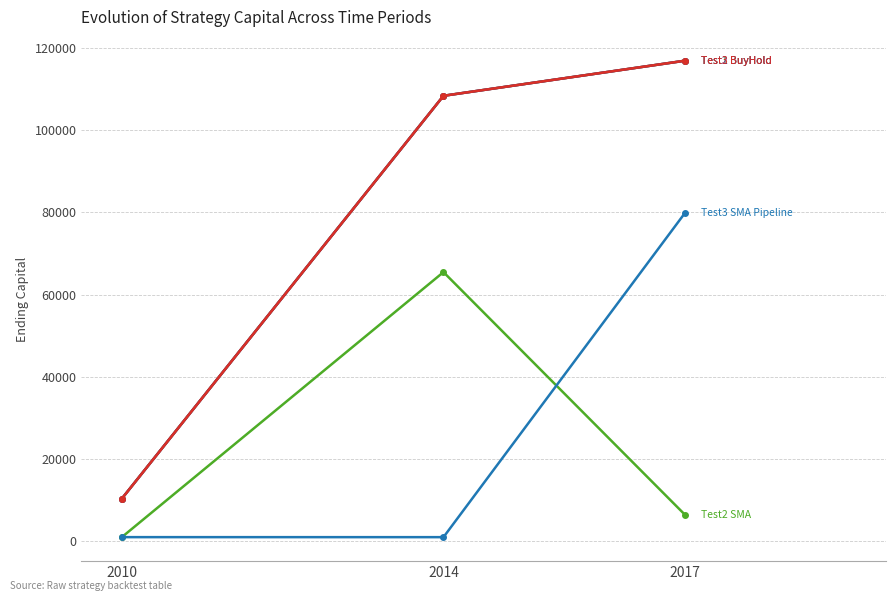

Is this an area chart (filled region under the line)?

No